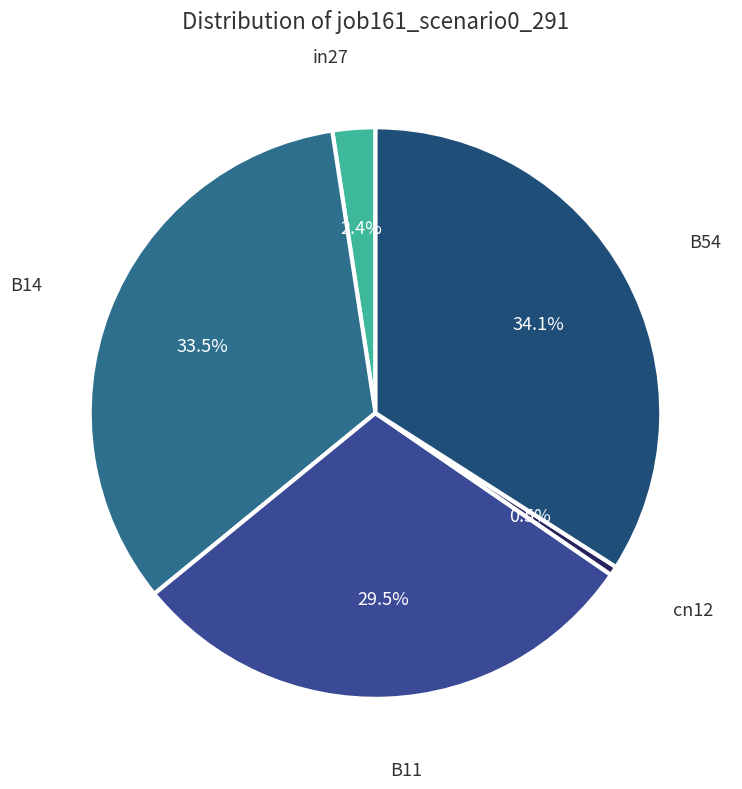

Does any single category account for the majority?

No